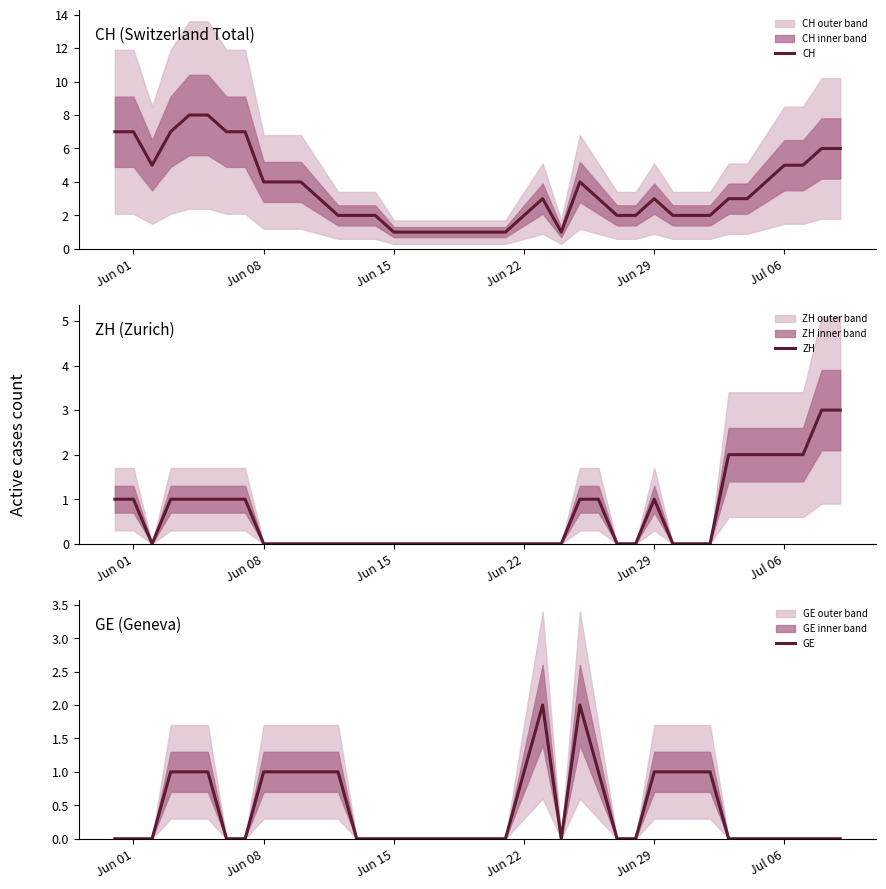

The value of GE at Jun 22 is 0. True or false?

False